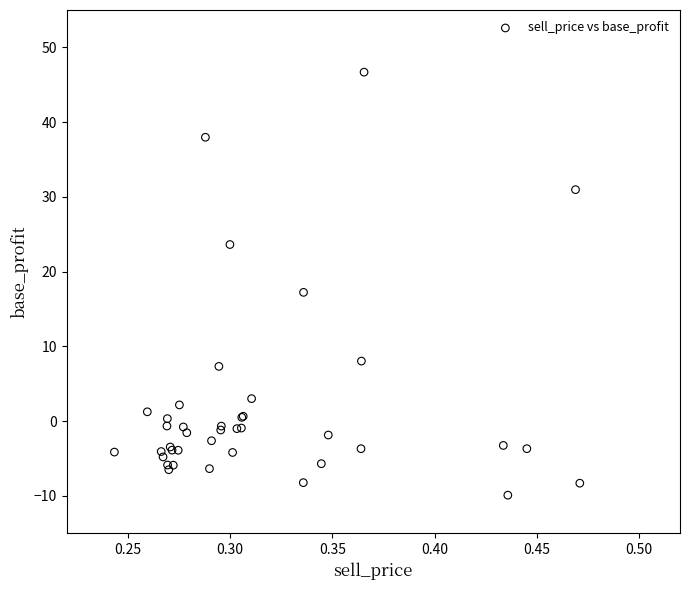

What Y value in the scatter plot is closest to 18?

17.2